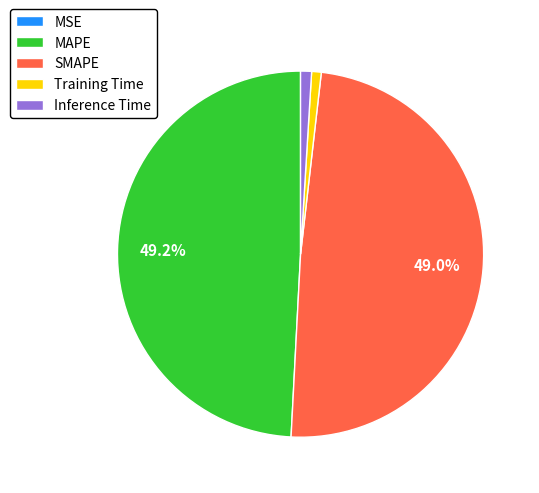

Is there a majority slice in this chart?

No